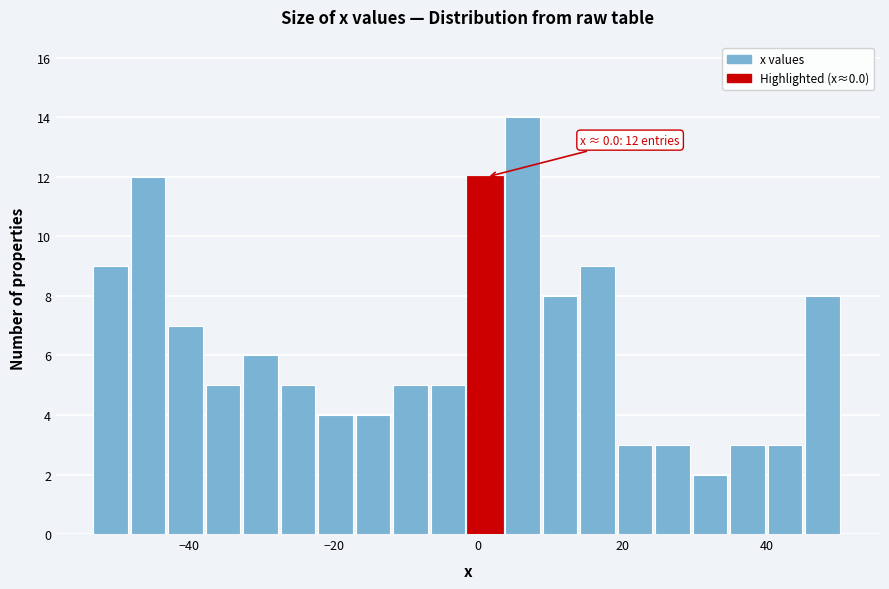

Read against the x-axis, roughly where is the centre of the tallest bar?

6